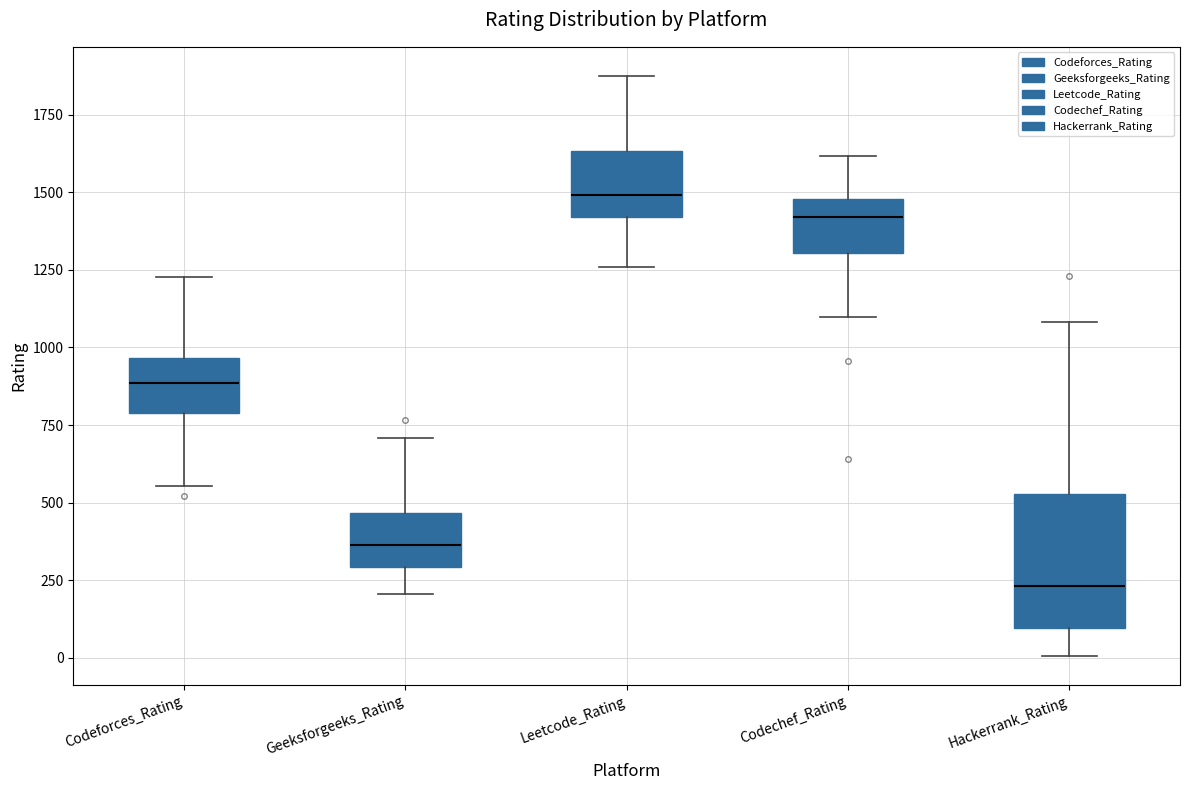

Which box's median line is the lowest?

Hackerrank_Rating